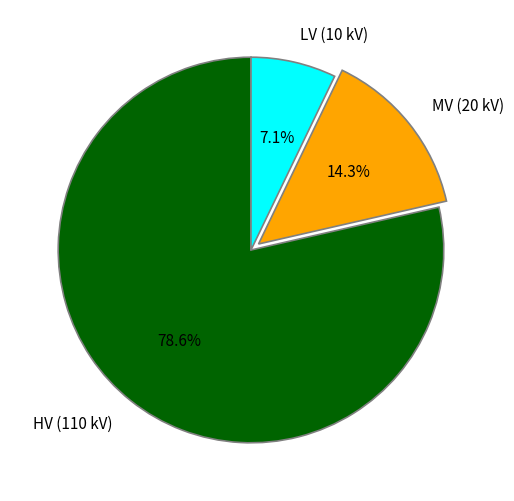

Combined, do MV (20 kV) and HV (110 kV) account for over 50%?

Yes